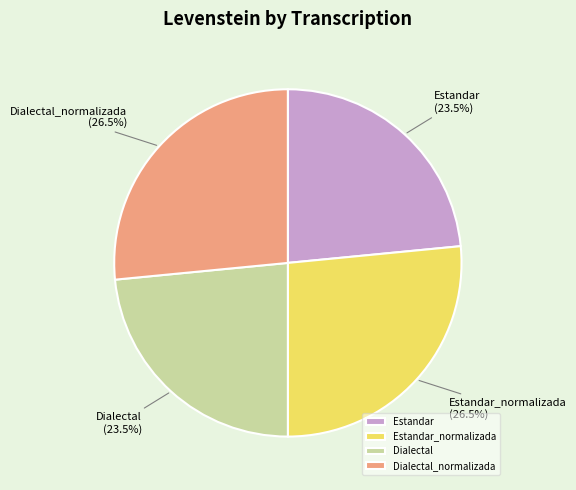

Between Dialectal and Dialectal_normalizada, which is larger?

Dialectal_normalizada